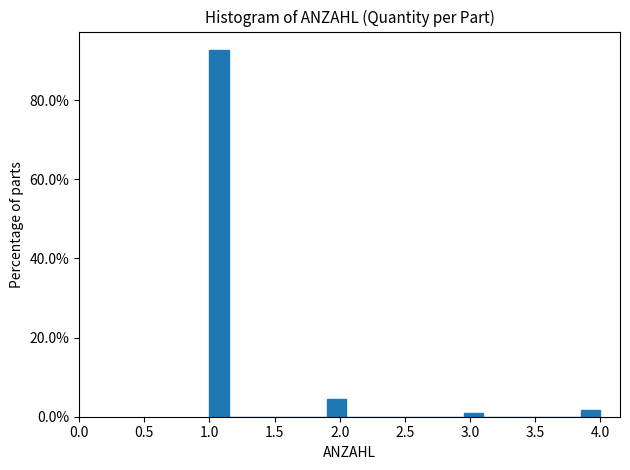

Around what value on the x-axis is the tallest bar? Give the approximate position of its centre, as read against the axis.

1.10